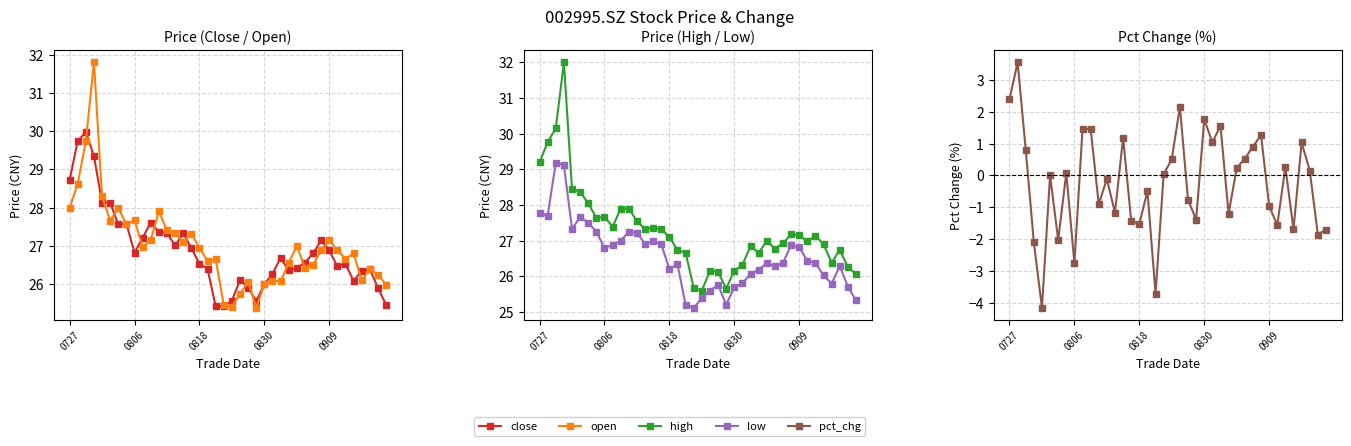

What position from the left is 33?

34